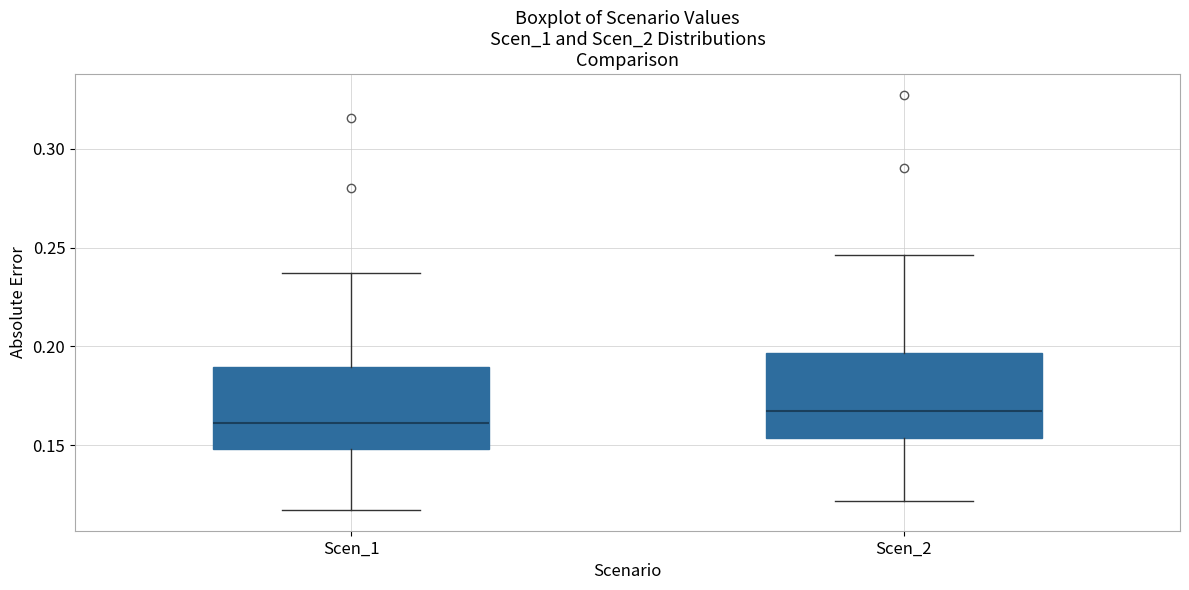

Where is the lower edge of the box for Scen_1 on the y-axis? The values are not printed on the chart, so give them approximately, as read against the axis.

0.150